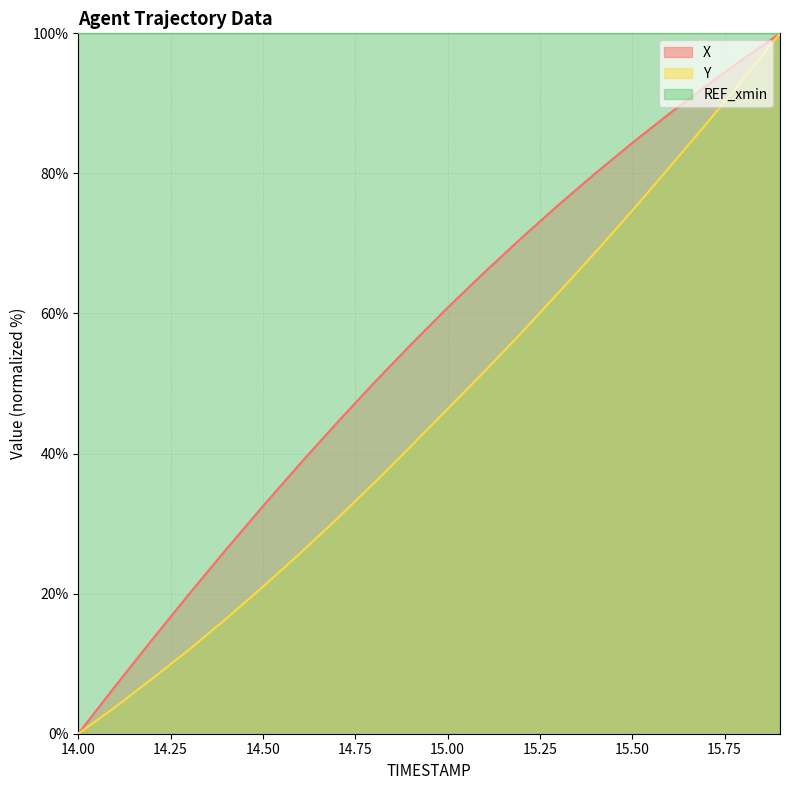

What position from the right is 14.6?

14